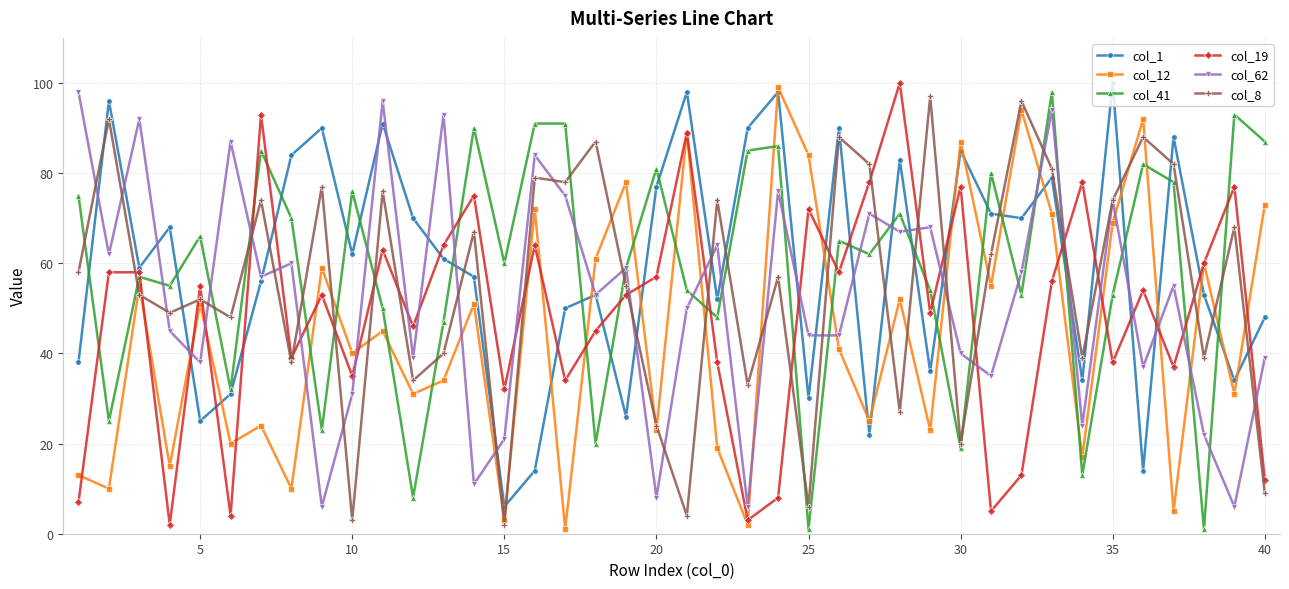

Reading left to right, what are all the values shown in this chart?

col_1: 38	96	59	68	25	31	56	84	90	62	91	70	61	57	6	14	50	53	26	77	98	52	90	98	30	90	22	83	36	85	71	70	79	34	100	14	88	53	34	48
col_12: 13	10	55	15	51	20	24	10	59	40	45	31	34	51	3	72	1	61	78	23	89	19	2	99	84	41	25	52	23	87	55	94	71	17	69	92	5	60	31	73
col_41: 75	25	57	55	66	32	85	70	23	76	50	8	47	90	60	91	91	20	59	81	54	48	85	86	1	65	62	71	54	19	80	53	98	13	53	82	78	1	93	87
col_19: 7	58	58	2	55	4	93	39	53	35	63	46	64	75	32	64	34	45	53	57	89	38	3	8	72	58	78	100	49	77	5	13	56	78	38	54	37	60	77	12
col_62: 98	62	92	45	38	87	57	60	6	31	96	39	93	11	21	84	75	53	59	8	50	64	6	76	44	44	71	67	68	40	35	58	94	24	74	37	55	22	6	39
col_8: 58	92	53	49	52	48	74	38	77	3	76	34	40	67	2	79	78	87	55	24	4	74	33	57	6	88	82	27	97	20	62	96	81	39	74	88	82	39	68	9